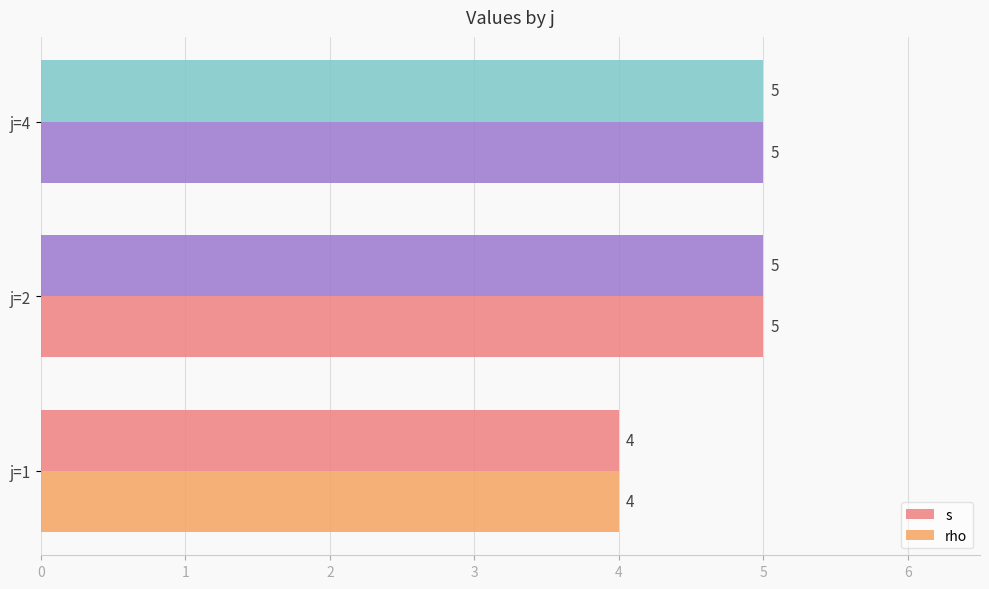

Rank the series by their maximum value, from highest to lowest.

s, rho